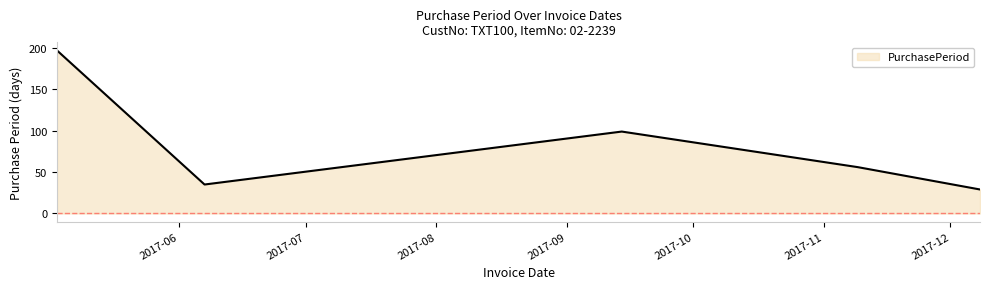

What is the sum of all values?

416